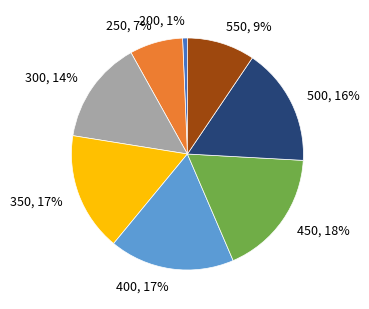

Which has a higher value, 350 or 200?

350